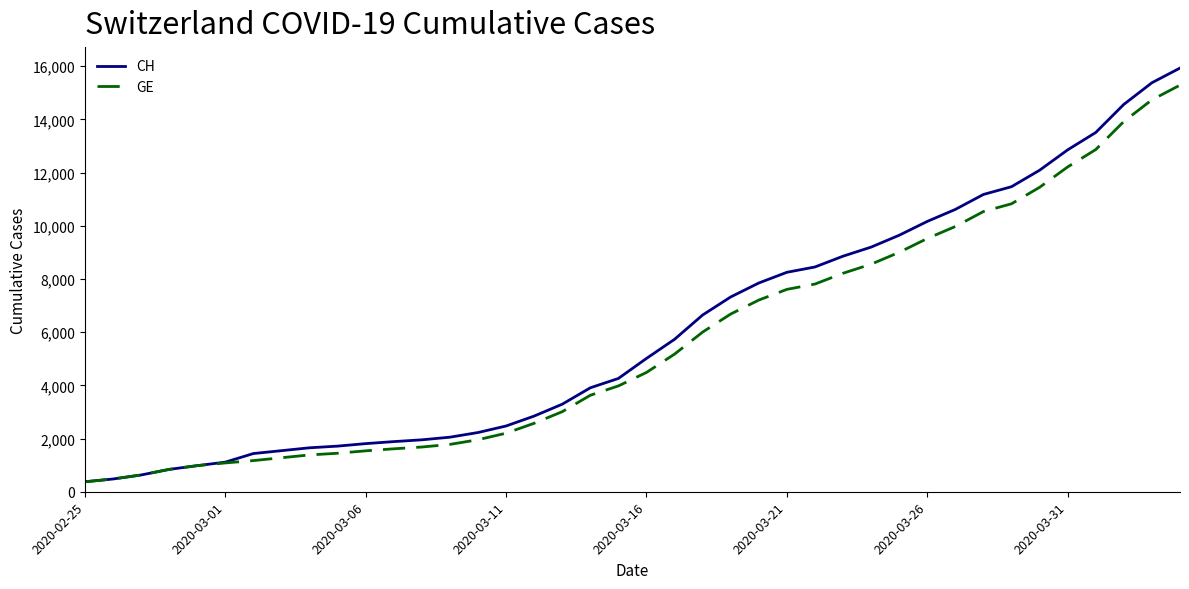

What is the maximum value shown in the chart?

15926